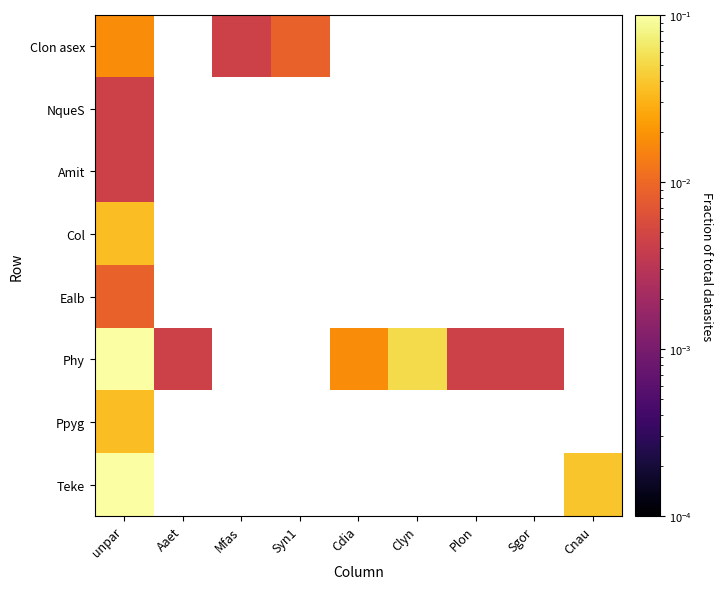

Which category has the highest value in the Amit series?

unpar